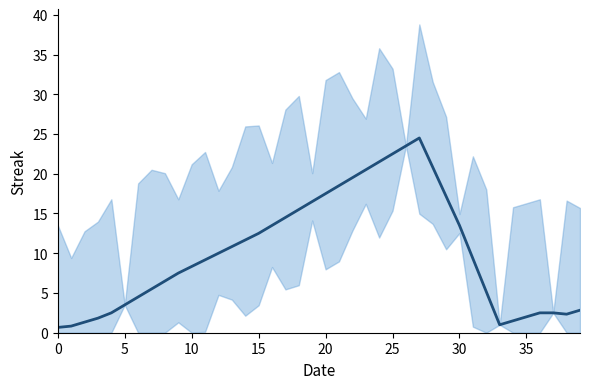

True or false: the data shows 8.1 at 24.

False